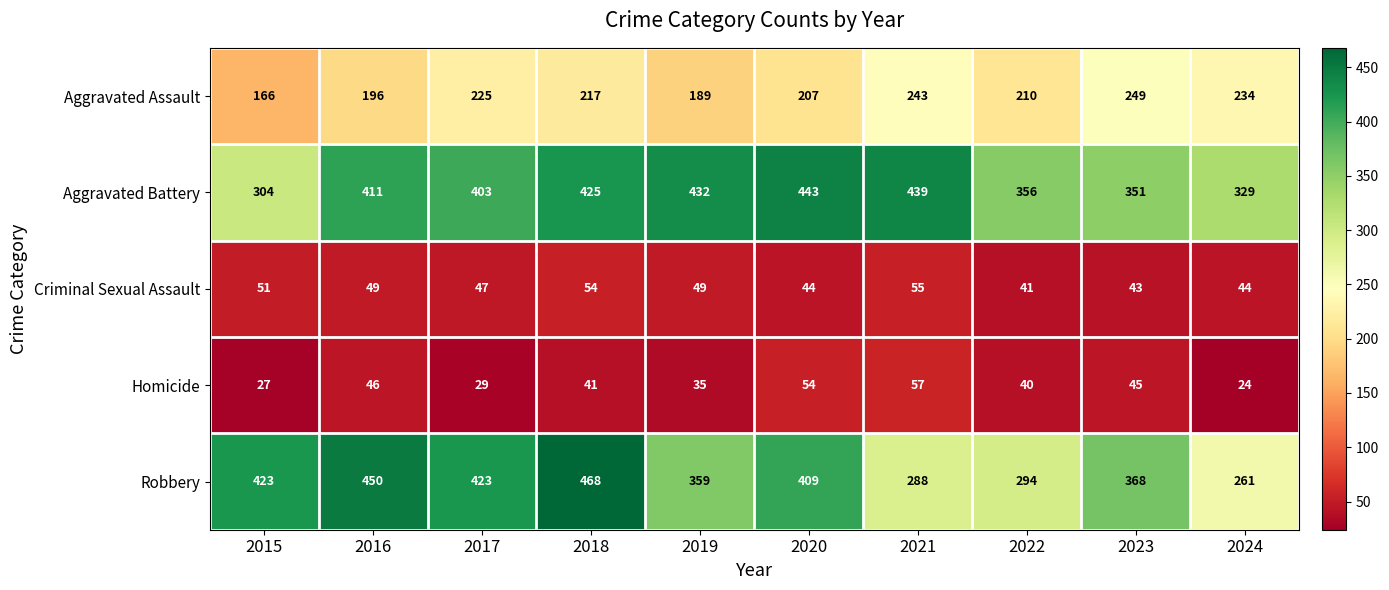

Which series has the largest total across all categories?

Aggravated Battery